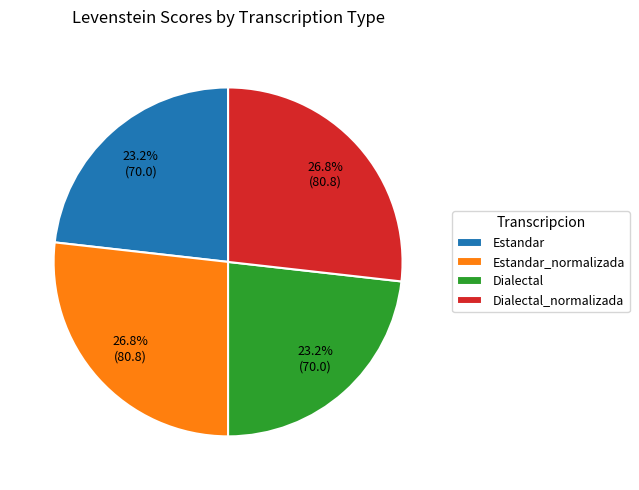

Do Dialectal_normalizada and Estandar_normalizada together represent more than half of the pie?

Yes